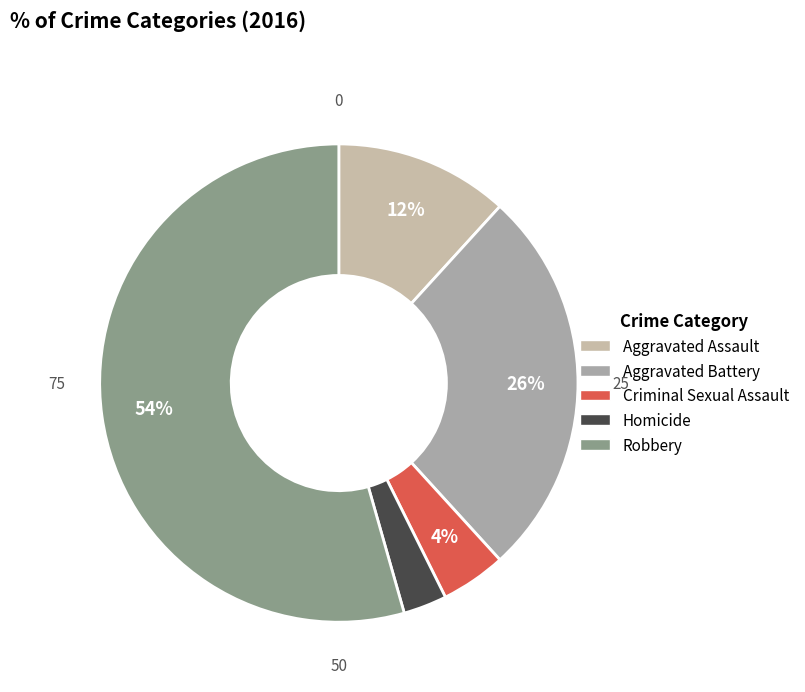

Which category has the smallest portion of the pie?

Homicide